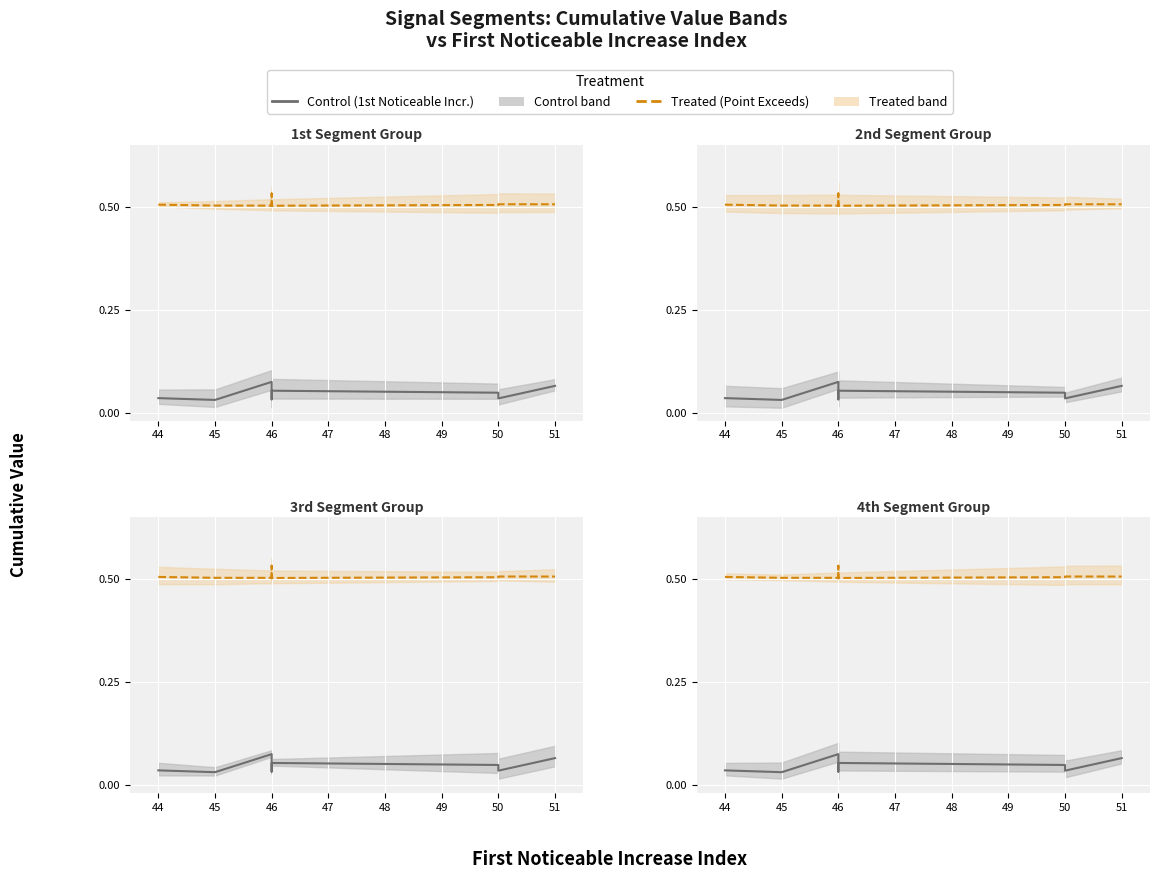

True or false: Treated has more than 2 interior local peaks.

False